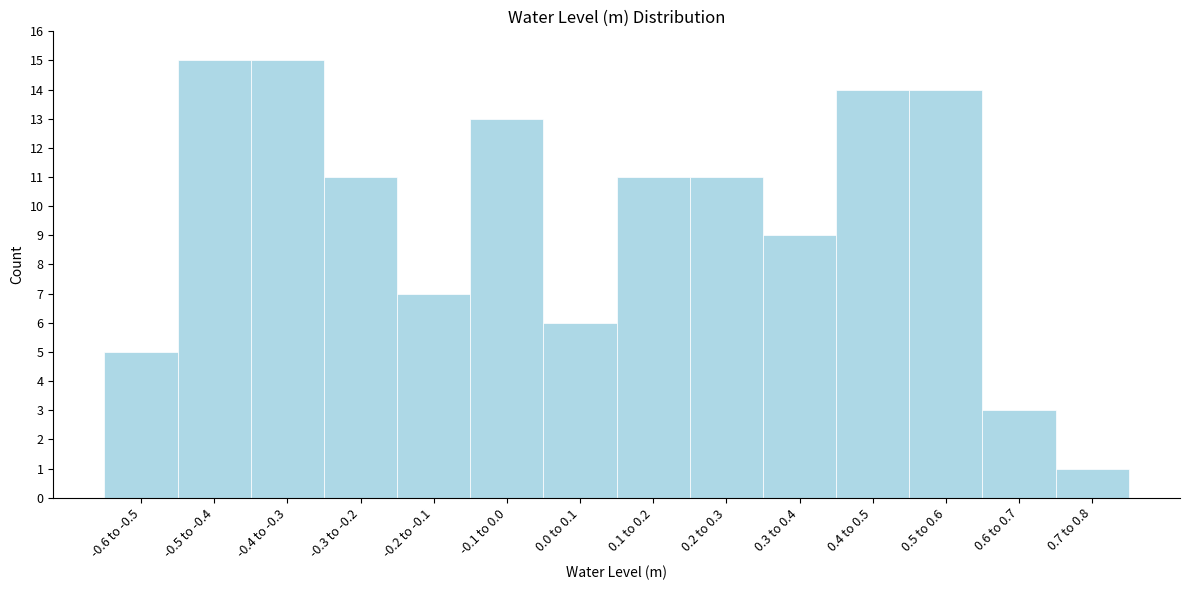

Reading left to right, transcribe all the data shown in this chart.

5	15	15	11	7	13	6	11	11	9	14	14	3	1